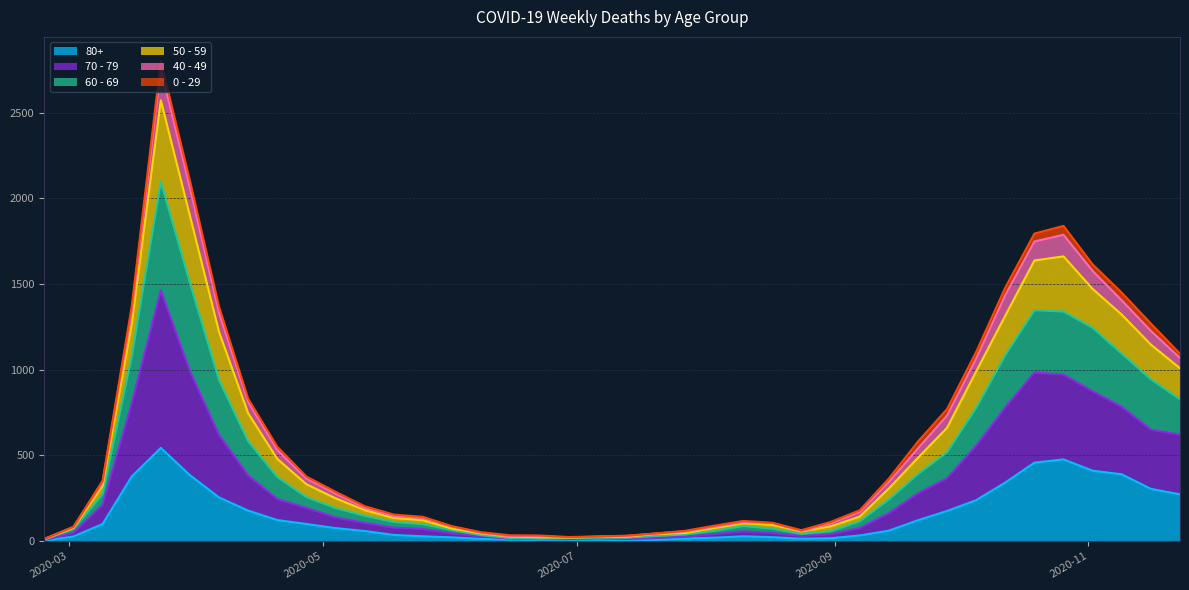

True or false: 80+ and 70 - 79 cross at least once.

False